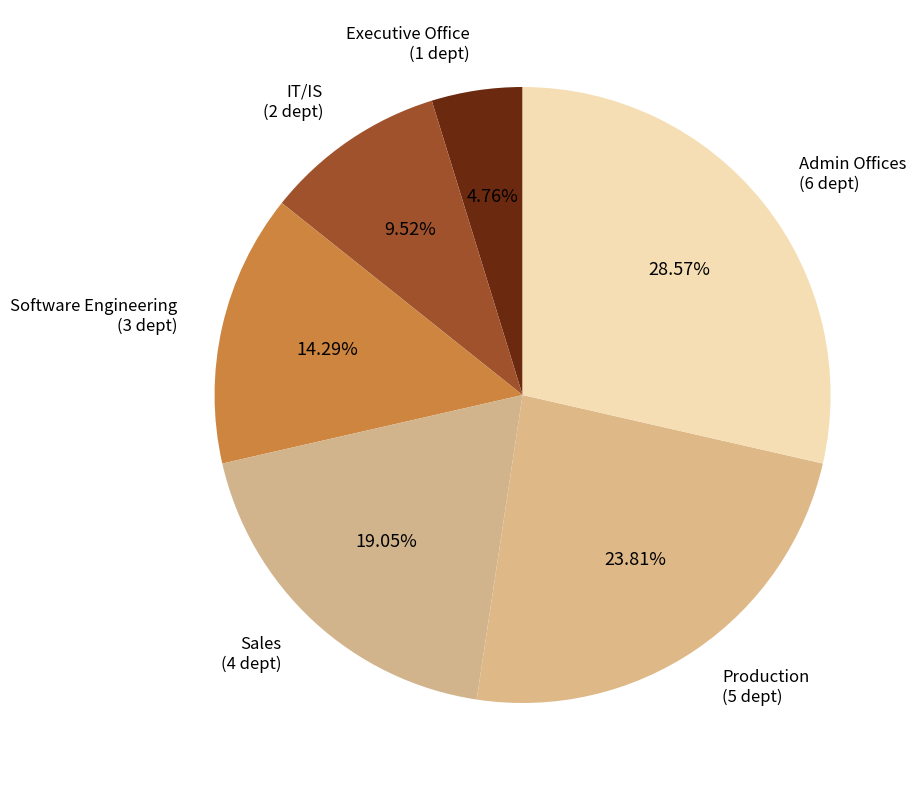

To the nearest percent, what is the difference between the Production and Software Engineering slice percentages?

10%